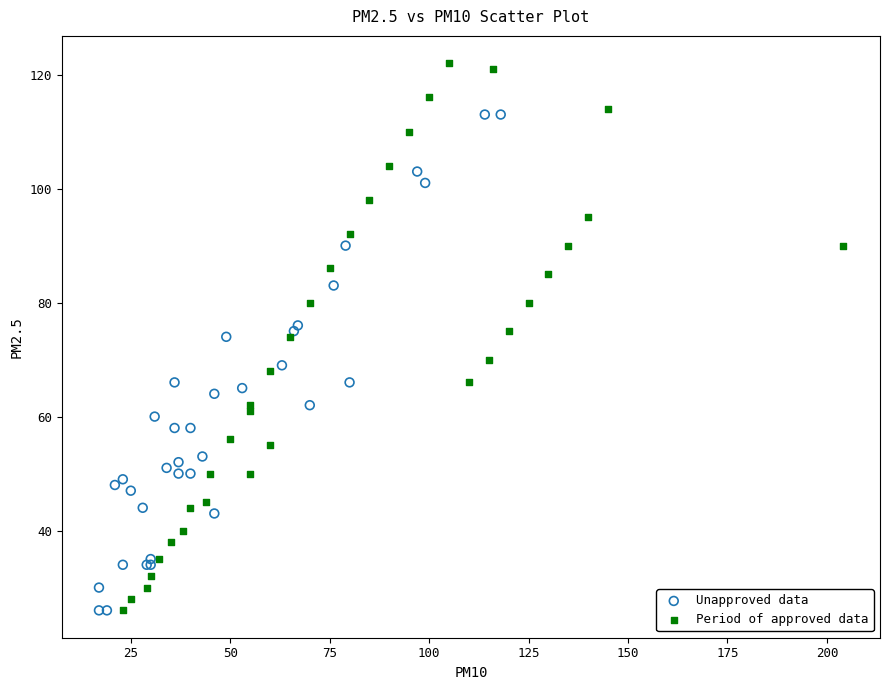

Which series has the widest spread of Y values?

Period of approved data